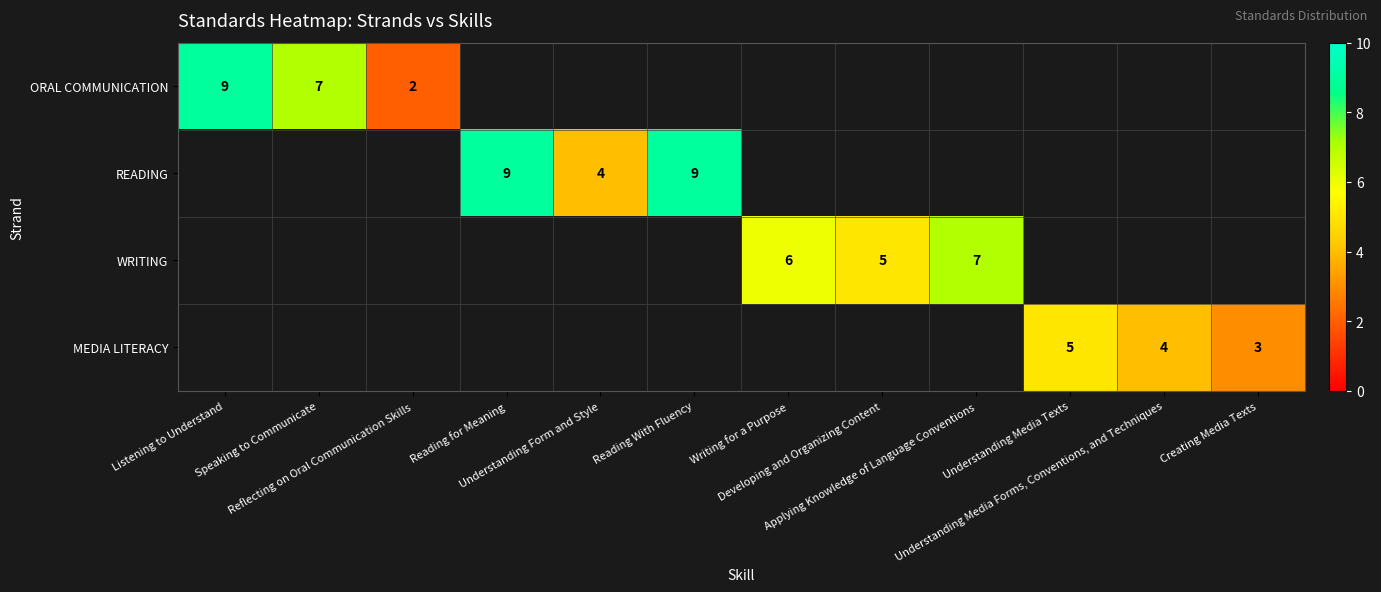

At how many categories does at least one series exceed 6?

5